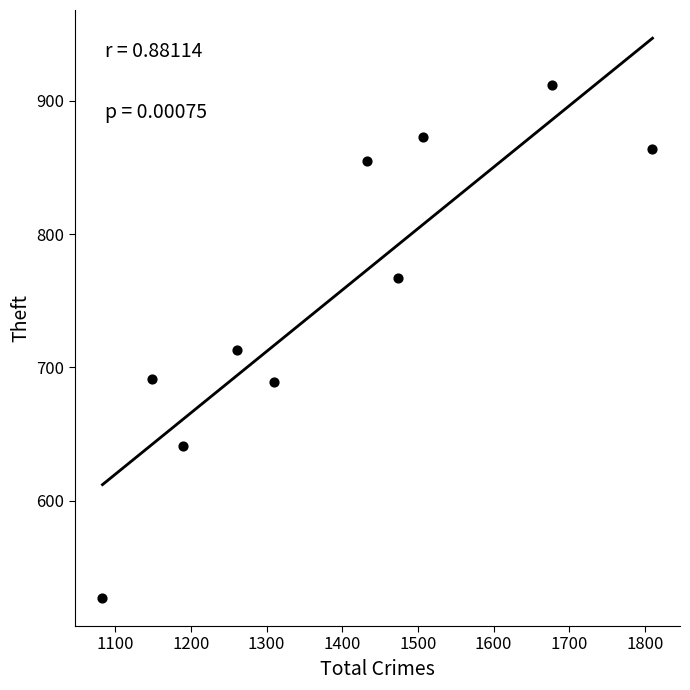

What Y value in the scatter plot is closest to 719?

713